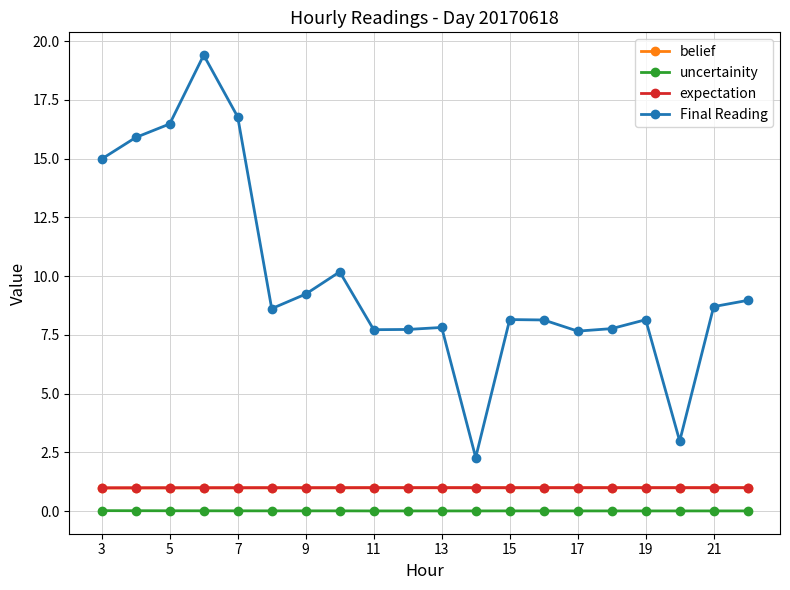

Which series has the widest spread of values?

Final Reading